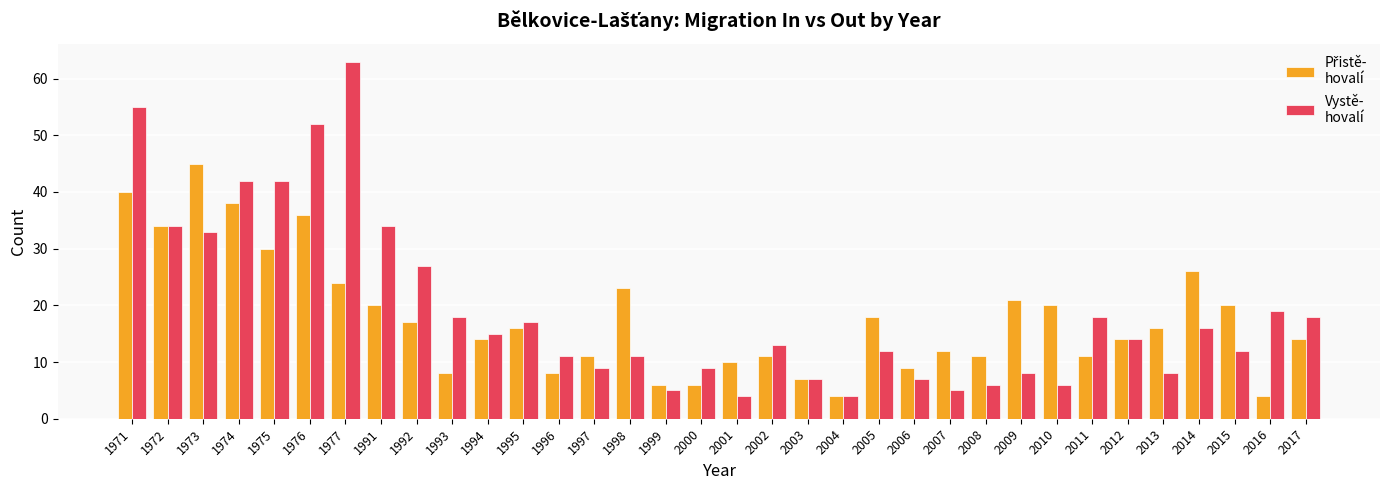

What is the difference between the highest and lowest values at 2005?

6